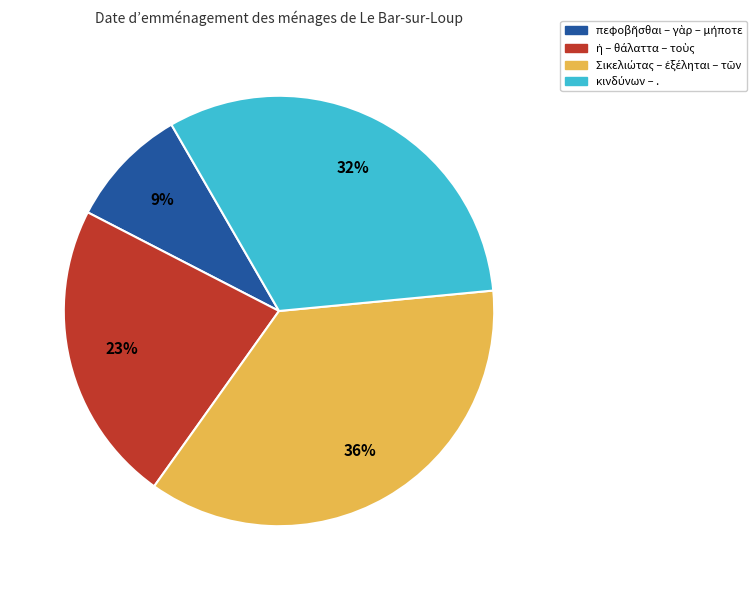

To the nearest percent, what is the difference between the largest and smallest slice percentages?

27%